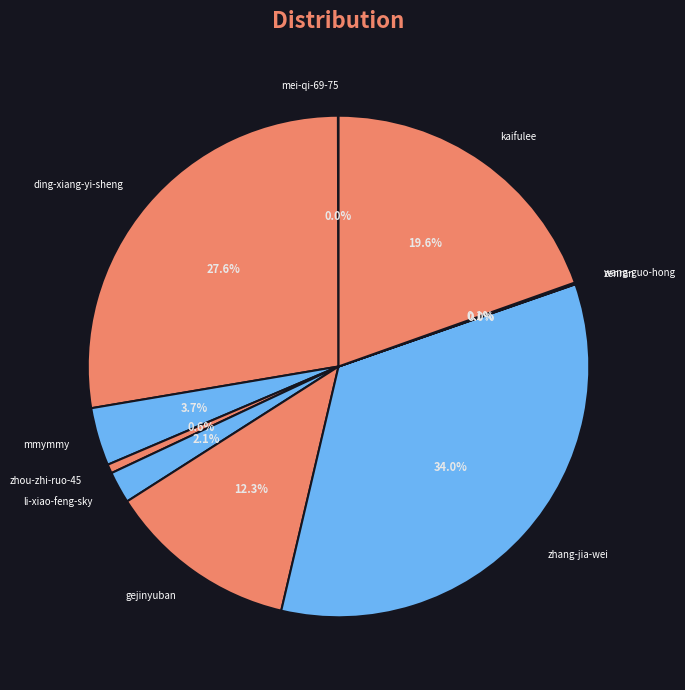

What percentage do zhou-zhi-ruo-45 and zhang-jia-wei together represent?

34.6%